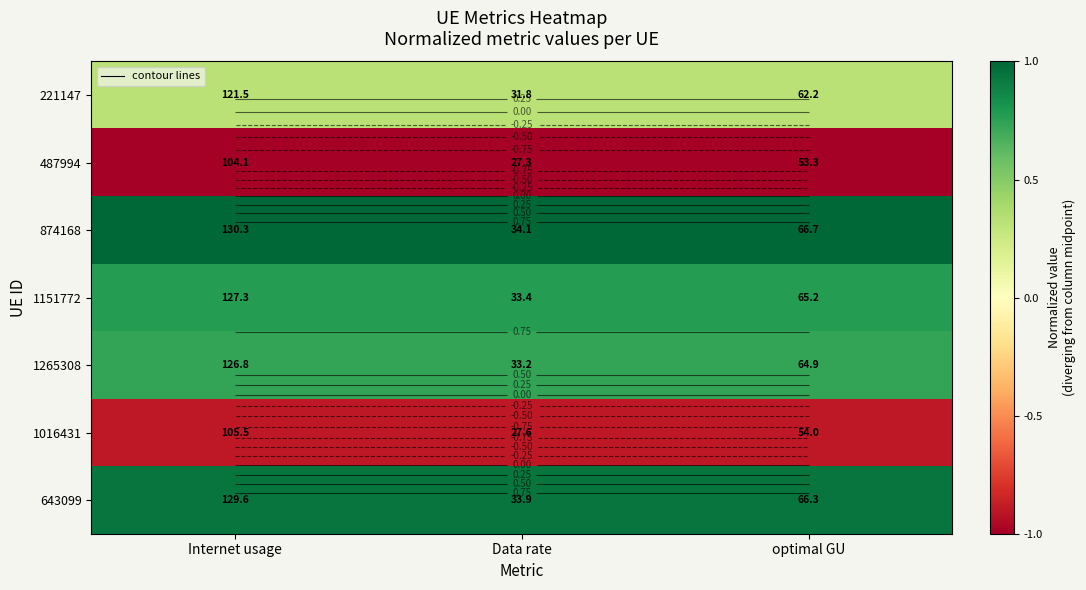

What is the spread (max minus min) of values at Internet usage?

2.0